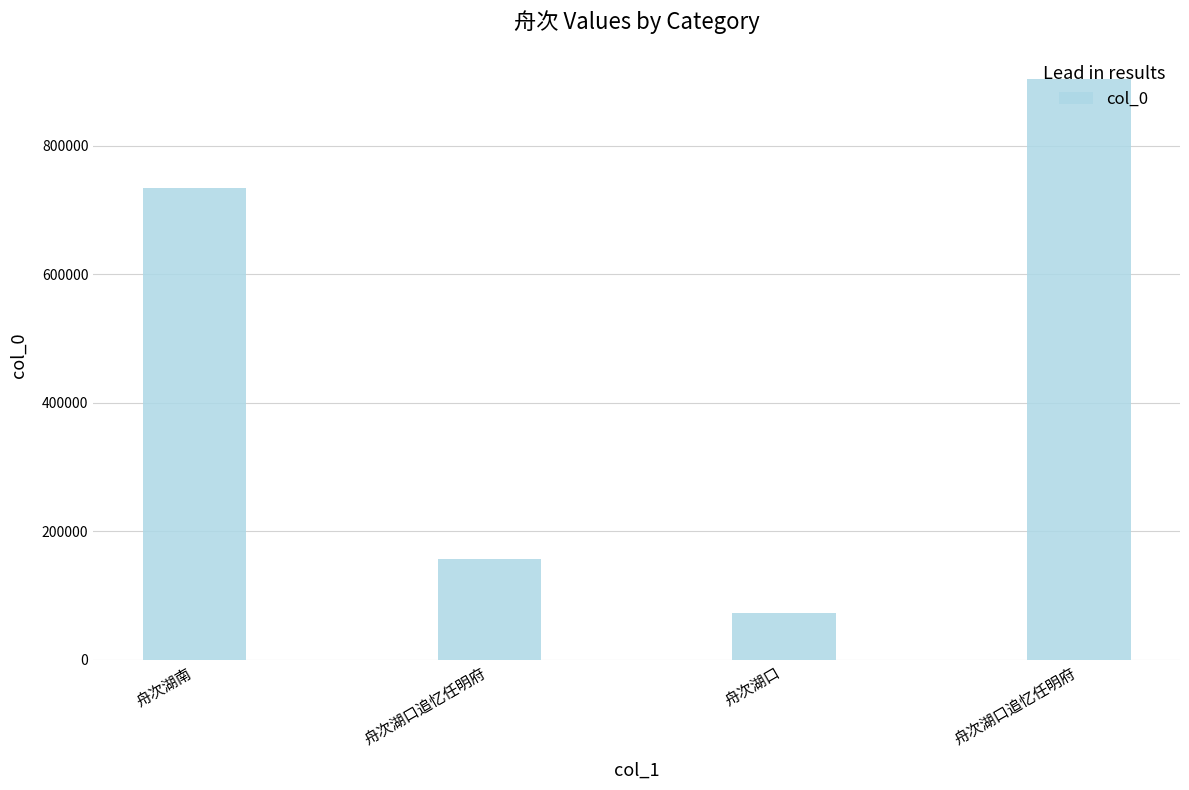

How many series are shown in this chart?

1